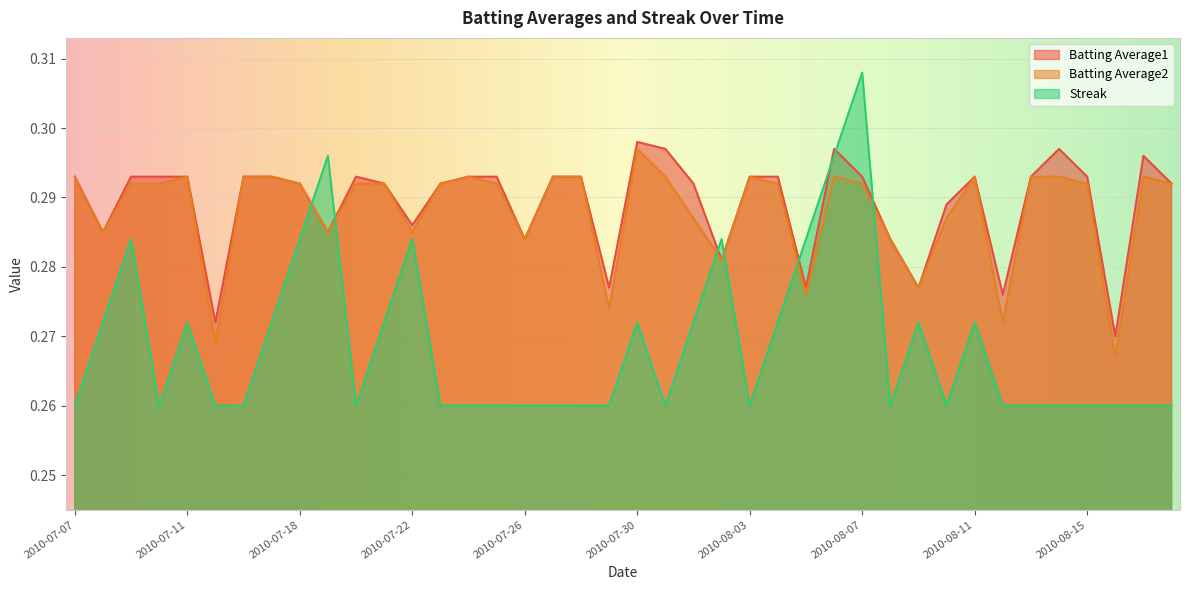

What is the sum of the Batting Average2 values at 2010-07-08 and 2010-07-26?

0.6